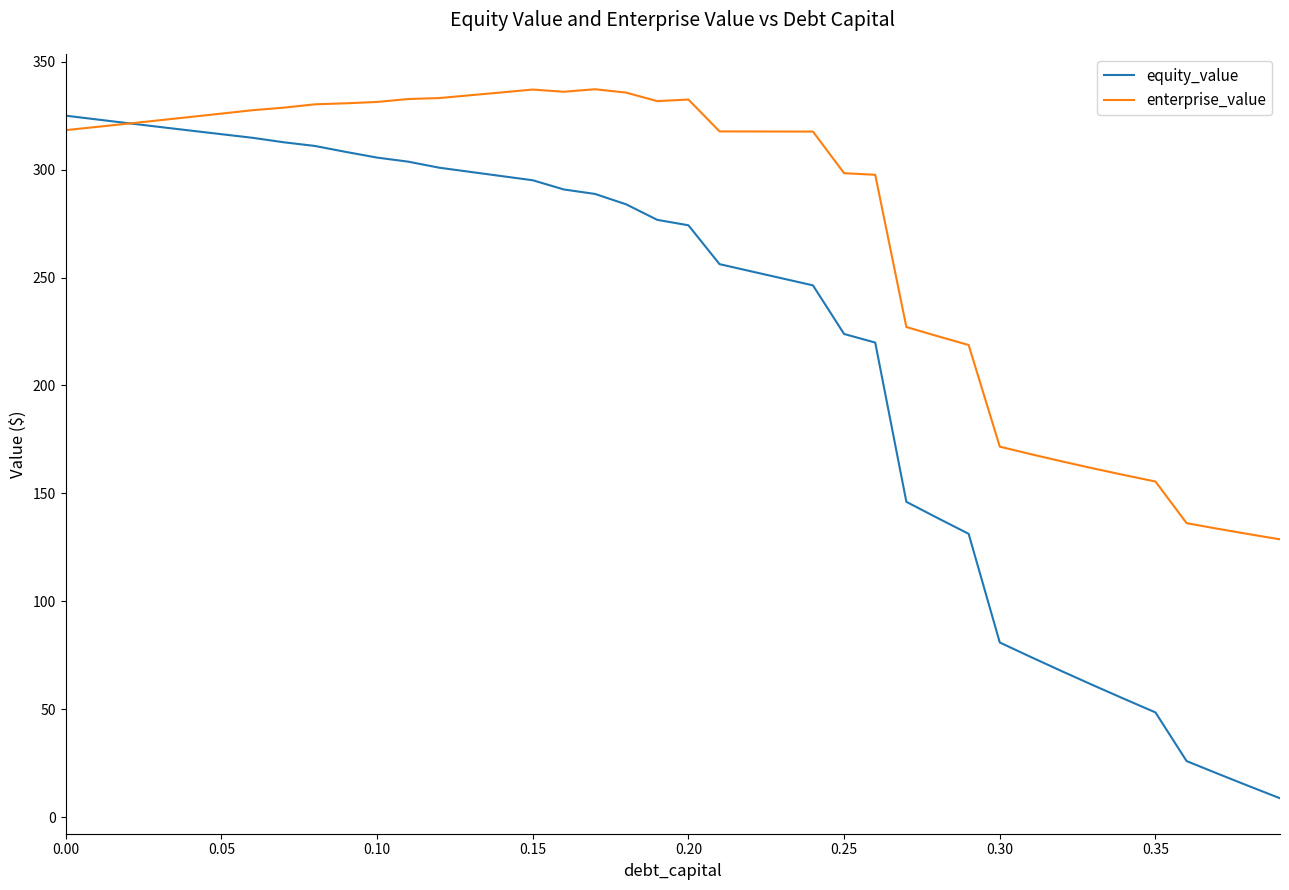

Which series has the largest total across all categories?

enterprise_value